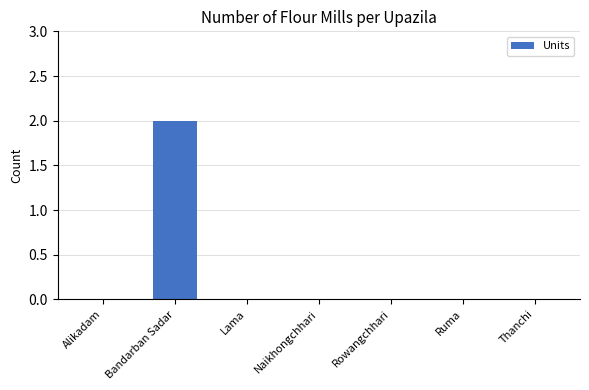

What is the greatest value displayed?

2